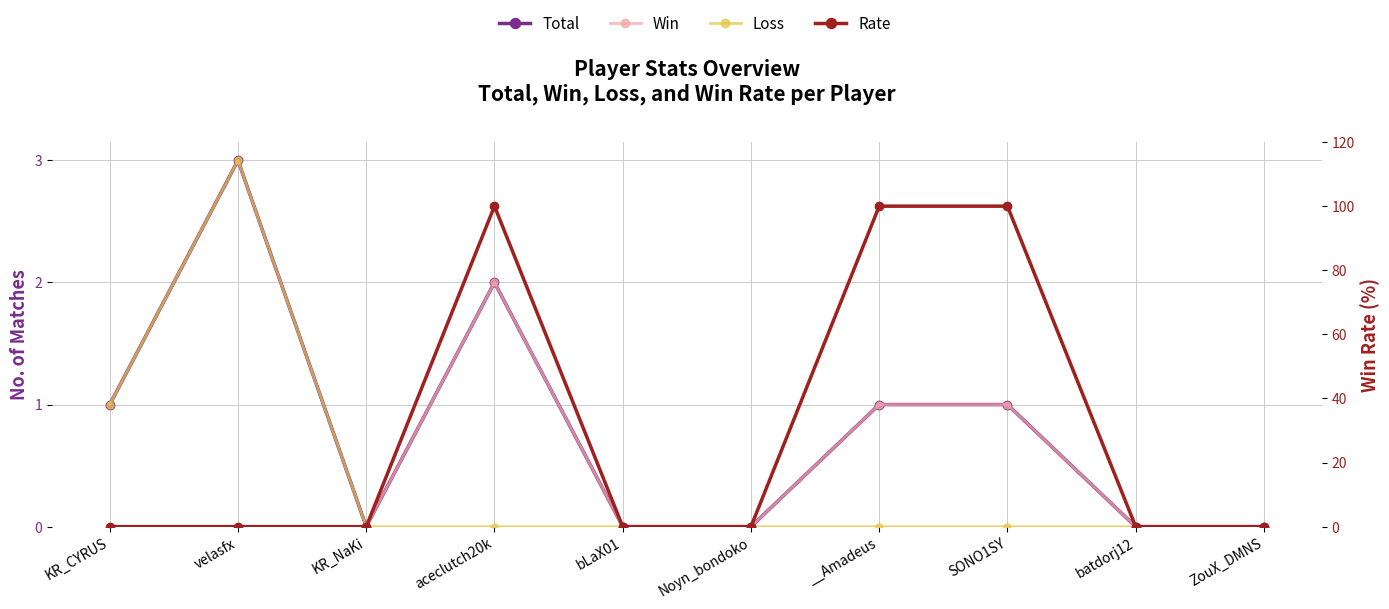

Count the Win values in the range 0 to 1.

9